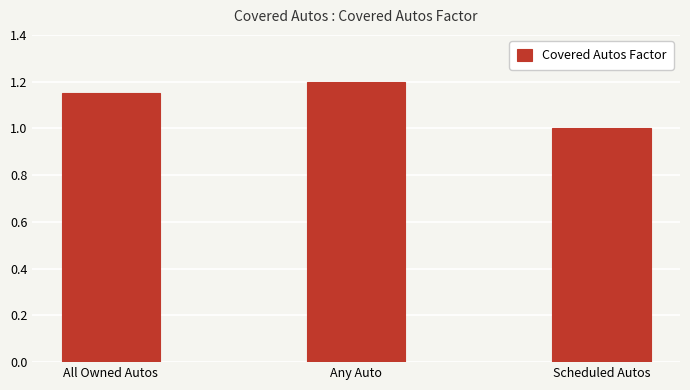

At which category does the chart reach its minimum across all series?

Scheduled Autos